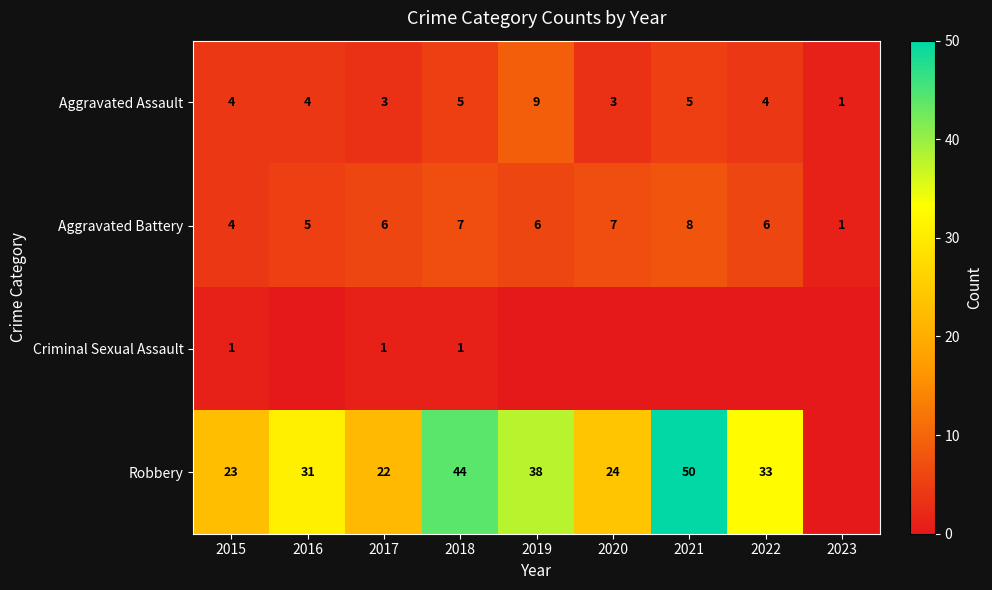

True or false: Aggravated Battery has a value of 5 at 2016.

True